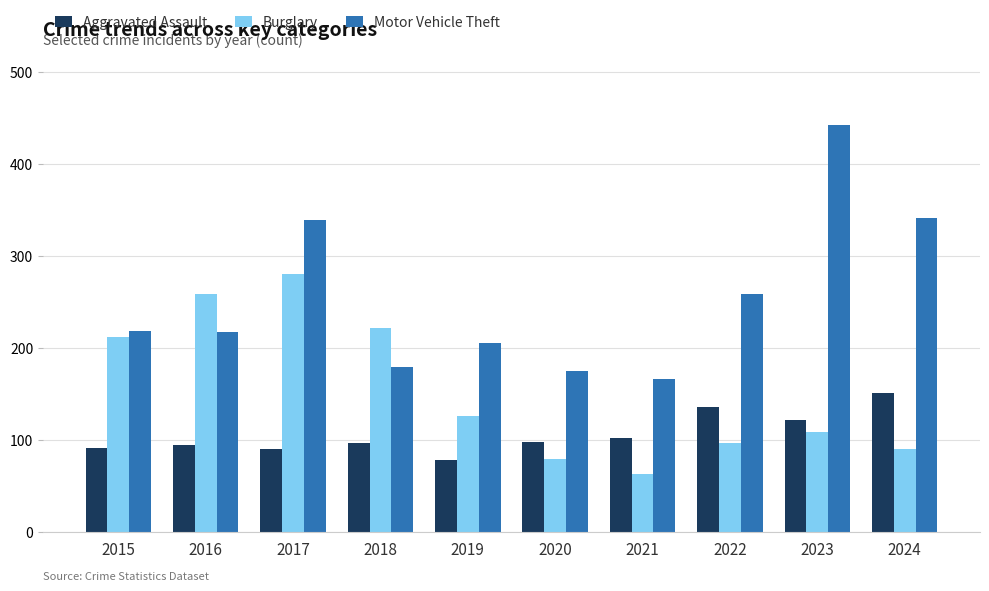

Which category has the lowest value across all series?

2021